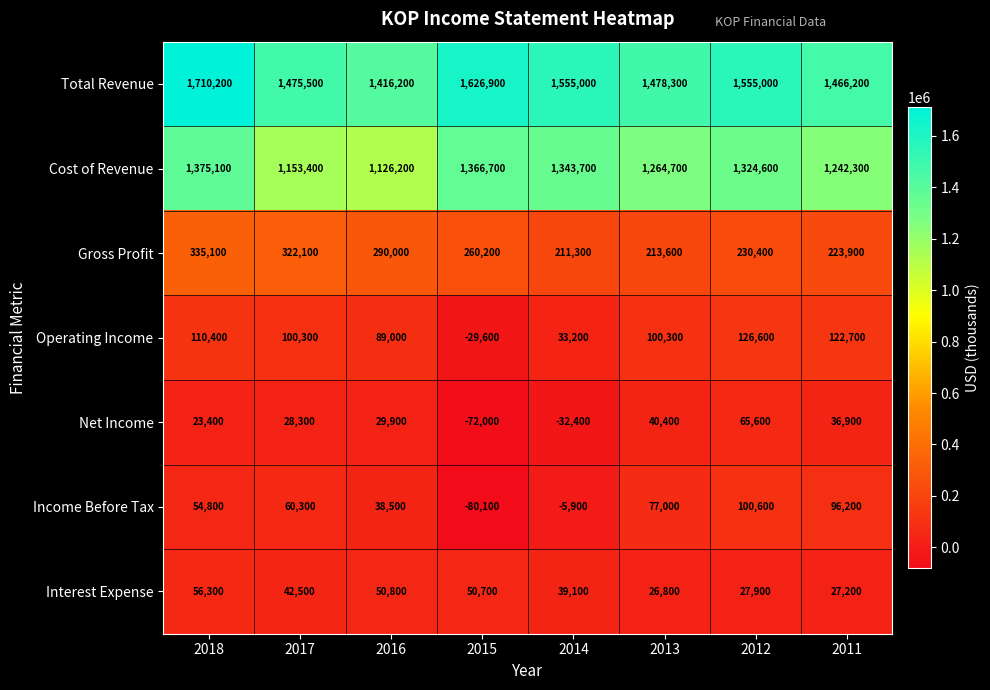

What is the difference between the maximum and minimum values in the Interest Expense series?

29500